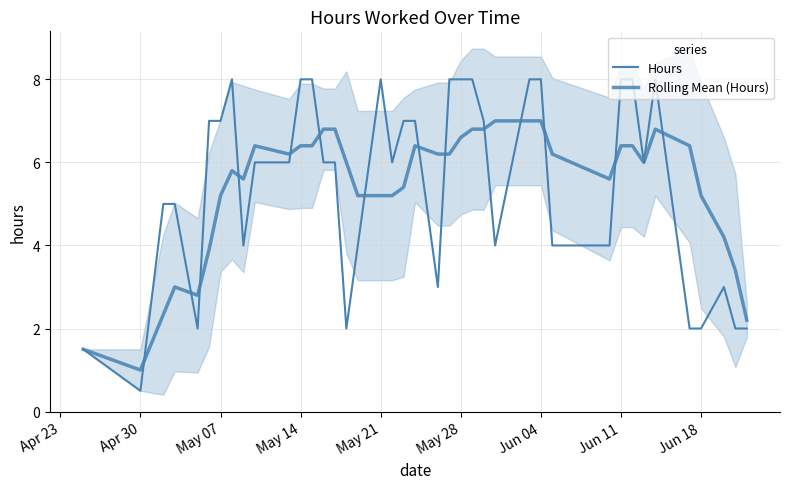

Which category has the highest value across all series?

Jun 11